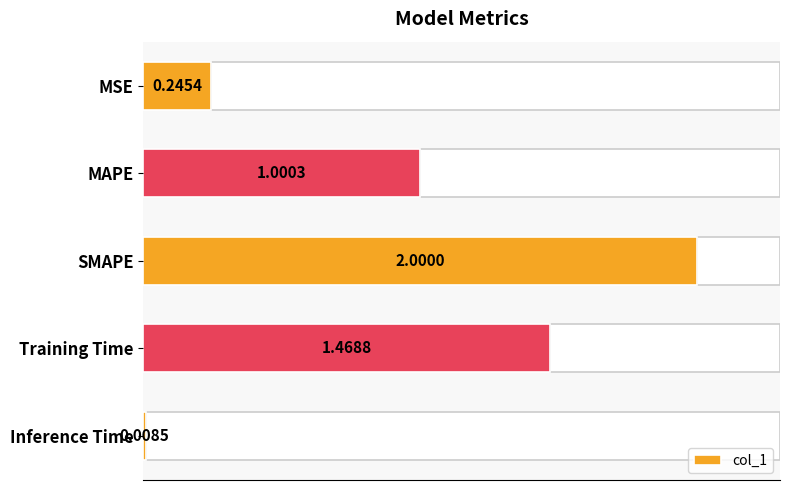

List the labels in order of value, smallest first.

Inference Time, MSE, MAPE, Training Time, SMAPE